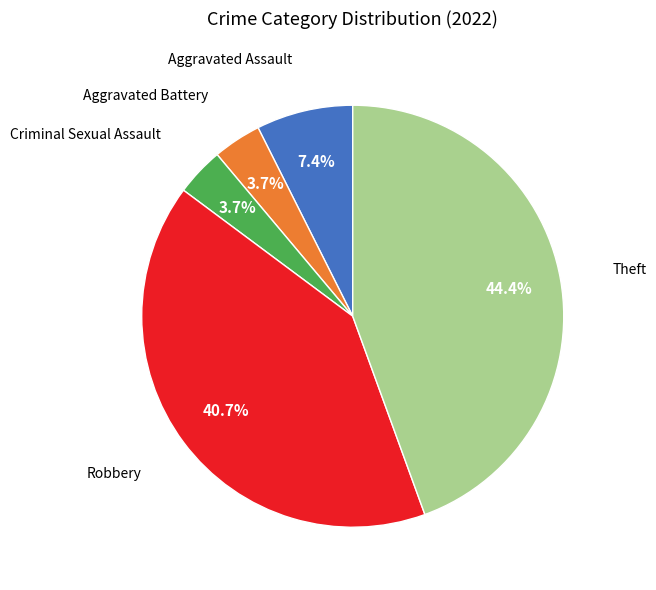

How many slices are in this pie chart?

5